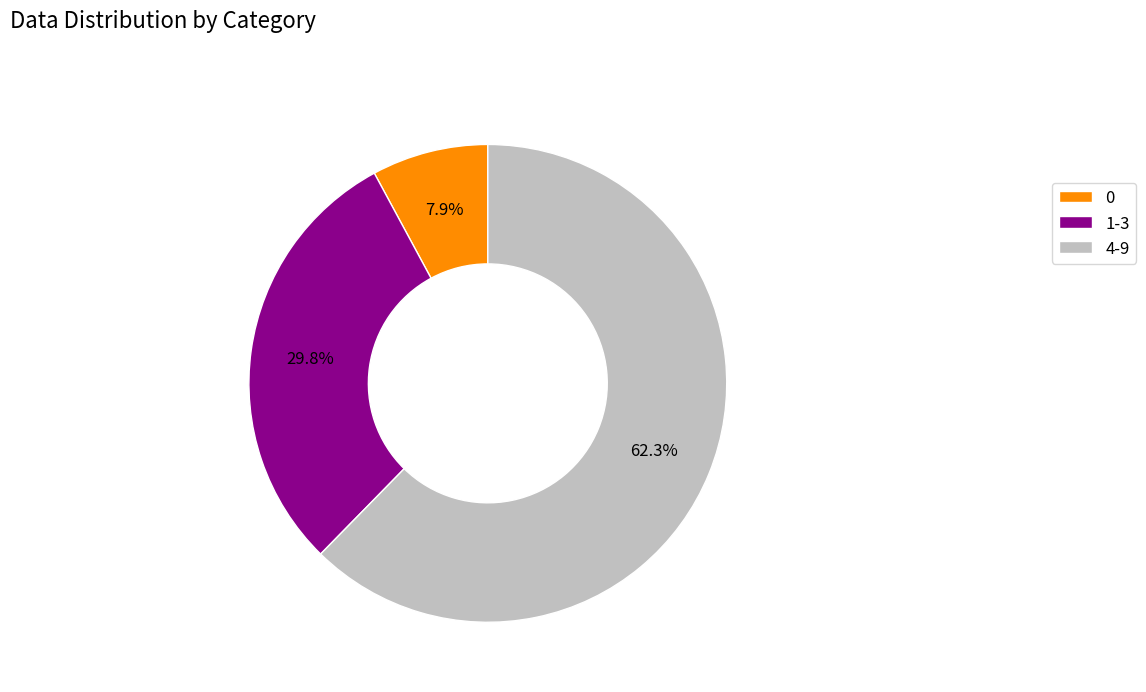

Count the number of slices in the pie.

3